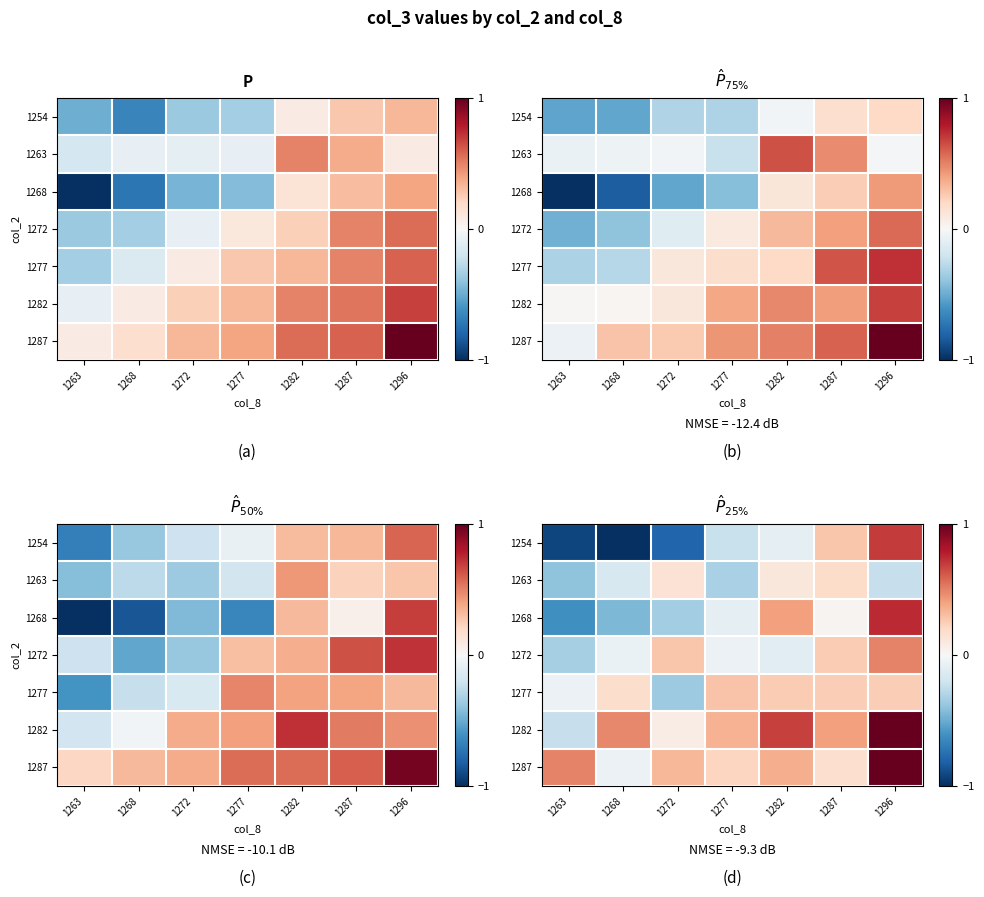

What is the minimum value for 1268?

-0.6